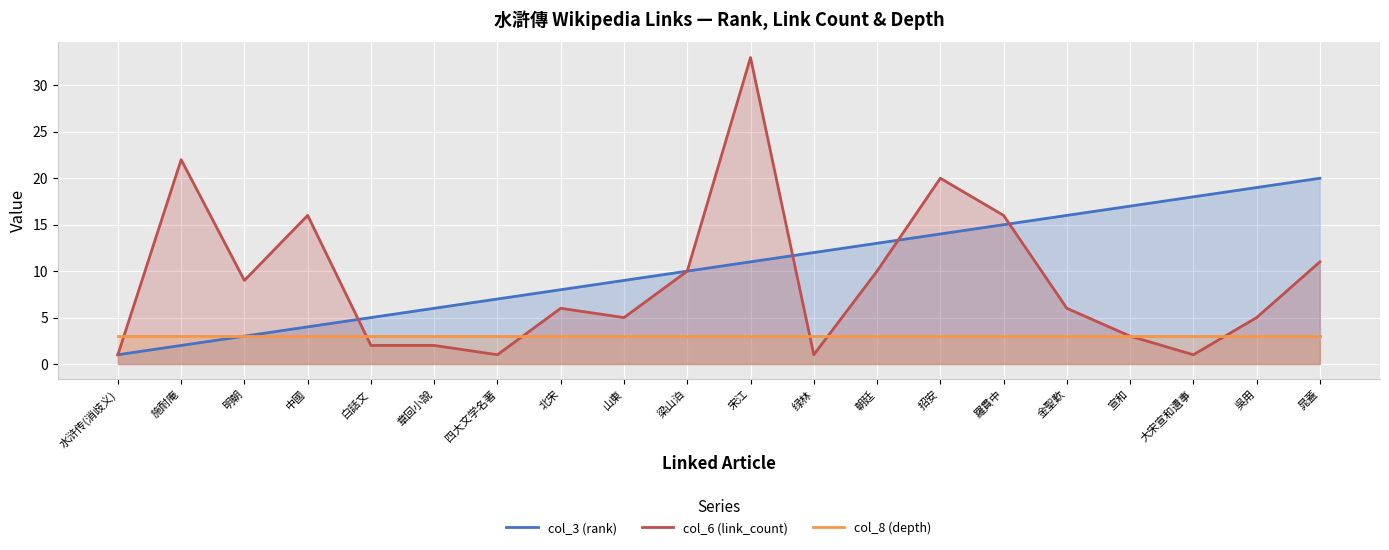

What is the maximum value for col_3 (rank)?

20